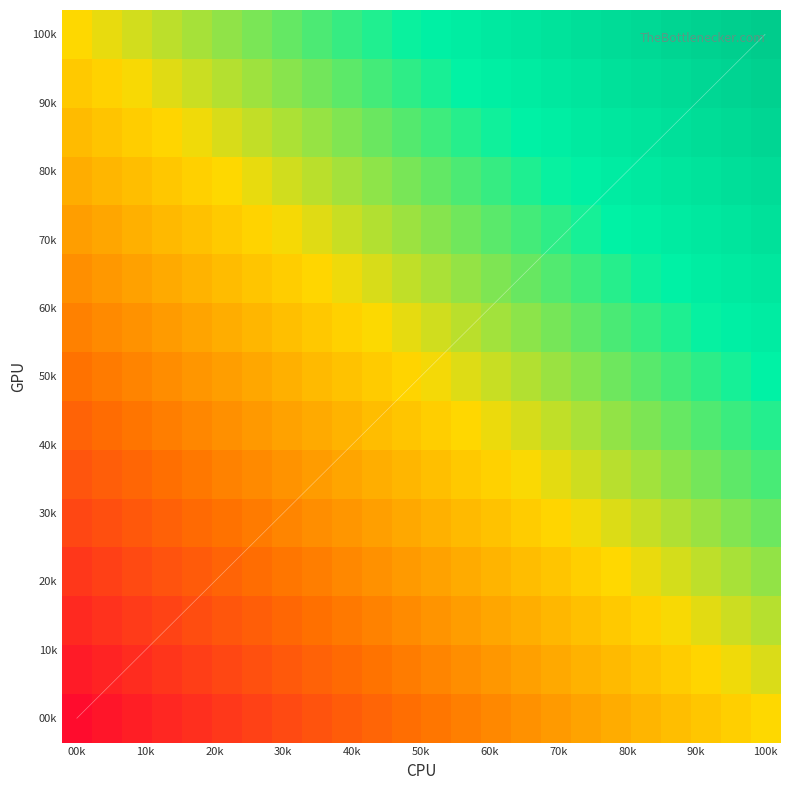

What is the minimum value shown in the chart?

-1.0